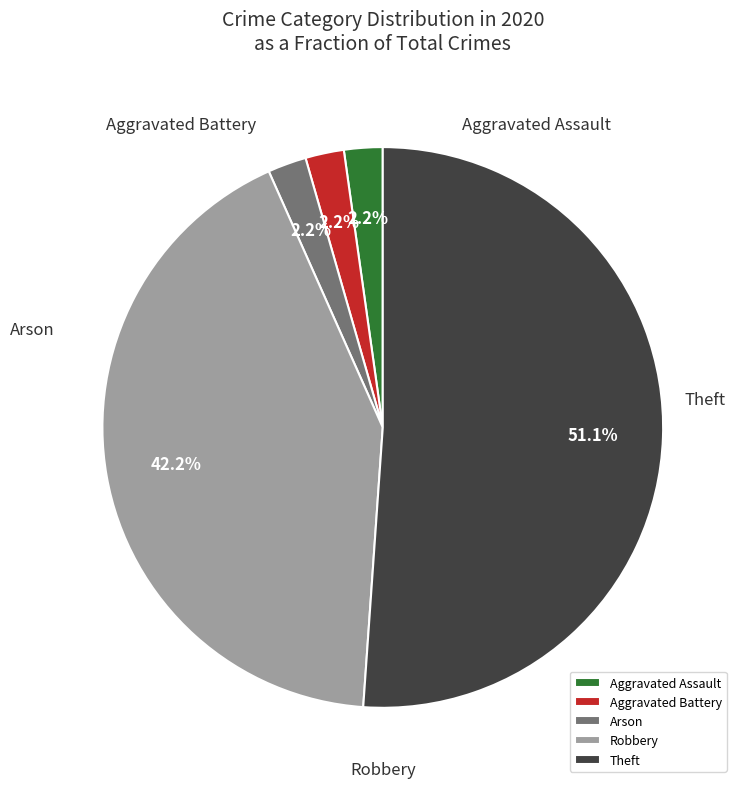

Between Theft and Arson, which is larger?

Theft